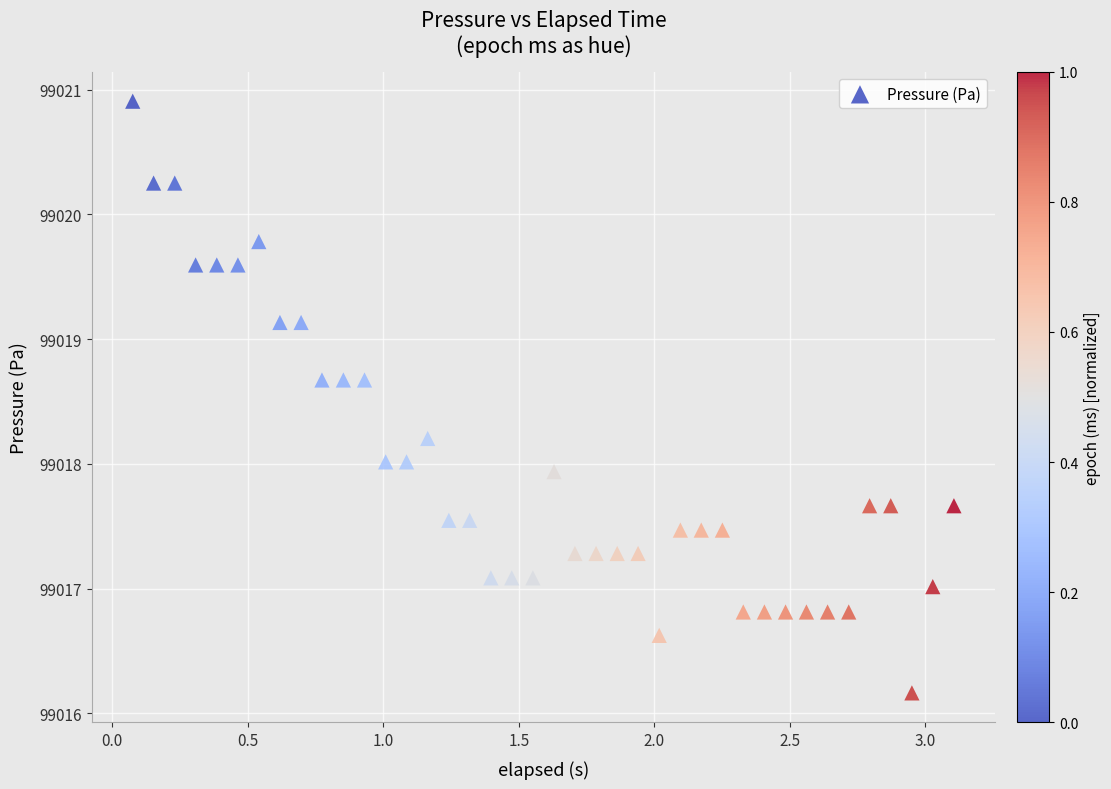

What is the range of Y values (max minus min)?

4.7